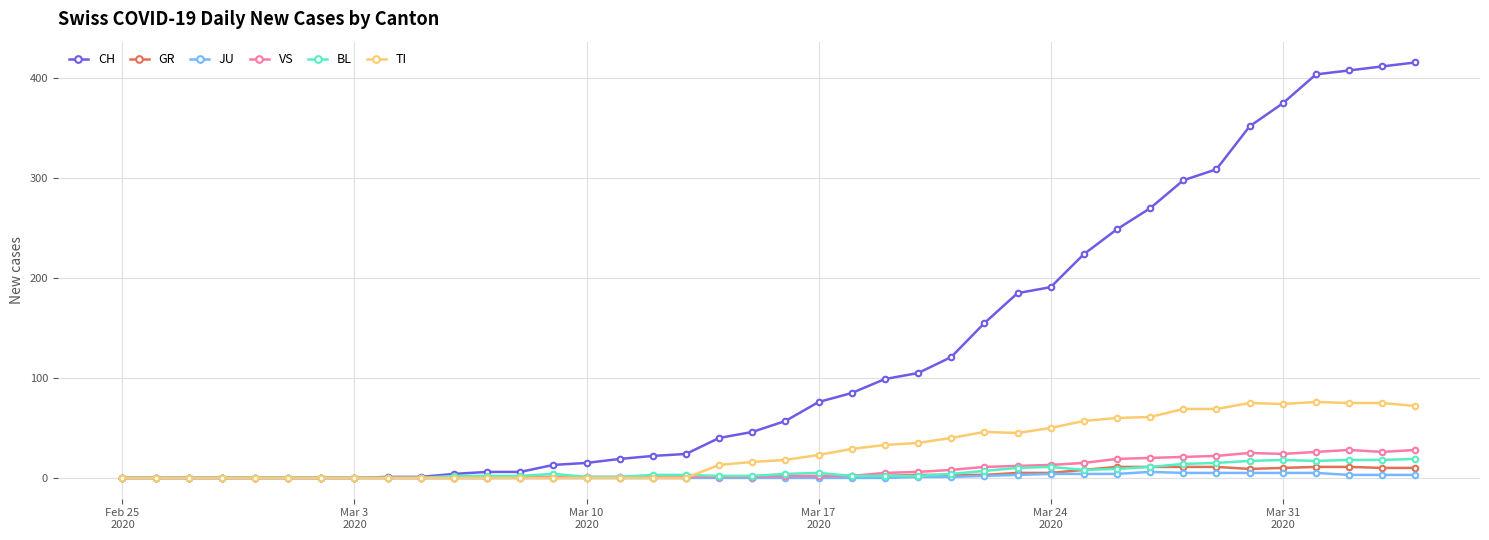

What is the maximum value shown in the chart?

416